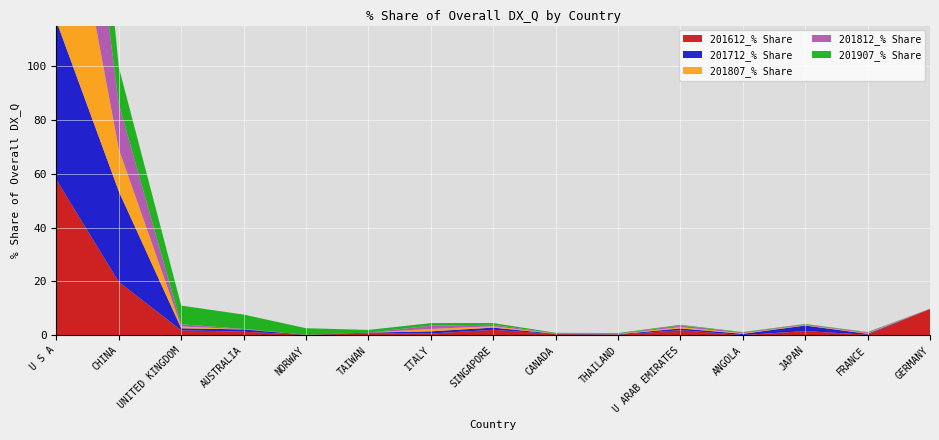

Reading left to right, transcribe all the data shown in this chart.

201612_% Share: U S A=57.8	CHINA=19.8	UNITED KINGDOM=1.9	AUSTRALIA=1.4	NORWAY=0.2	TAIWAN=0.7	ITALY=0.7	SINGAPORE=2.1	CANADA=0.4	THAILAND=0.2	U ARAB EMIRATES=1.9	ANGOLA=0.1	JAPAN=1.6	FRANCE=0.2	GERMANY=9.8
201712_% Share: U S A=58.9	CHINA=33.6	UNITED KINGDOM=0.8	AUSTRALIA=0.8	NORWAY=0.0	TAIWAN=0.3	ITALY=0.8	SINGAPORE=0.8	CANADA=0.1	THAILAND=0.2	U ARAB EMIRATES=0.7	ANGOLA=0.5	JAPAN=2.1	FRANCE=0.3	GERMANY=0.0
201807_% Share: U S A=76.4	CHINA=15.7	UNITED KINGDOM=0.6	AUSTRALIA=0.1	NORWAY=0.0	TAIWAN=0.0	ITALY=0.9	SINGAPORE=0.5	CANADA=0.1	THAILAND=0.1	U ARAB EMIRATES=0.5	ANGOLA=0.2	JAPAN=0.2	FRANCE=0.2	GERMANY=0.0
201812_% Share: U S A=75.2	CHINA=16.7	UNITED KINGDOM=0.8	AUSTRALIA=0.1	NORWAY=0.0	TAIWAN=0.0	ITALY=1.3	SINGAPORE=0.5	CANADA=0.0	THAILAND=0.1	U ARAB EMIRATES=0.6	ANGOLA=0.3	JAPAN=0.3	FRANCE=0.3	GERMANY=0.0
201907_% Share: U S A=67.8	CHINA=13.7	UNITED KINGDOM=6.9	AUSTRALIA=5.3	NORWAY=2.5	TAIWAN=1.0	ITALY=0.9	SINGAPORE=0.6	CANADA=0.3	THAILAND=0.3	U ARAB EMIRATES=0.2	ANGOLA=0.2	JAPAN=0.1	FRANCE=0.1	GERMANY=0.1